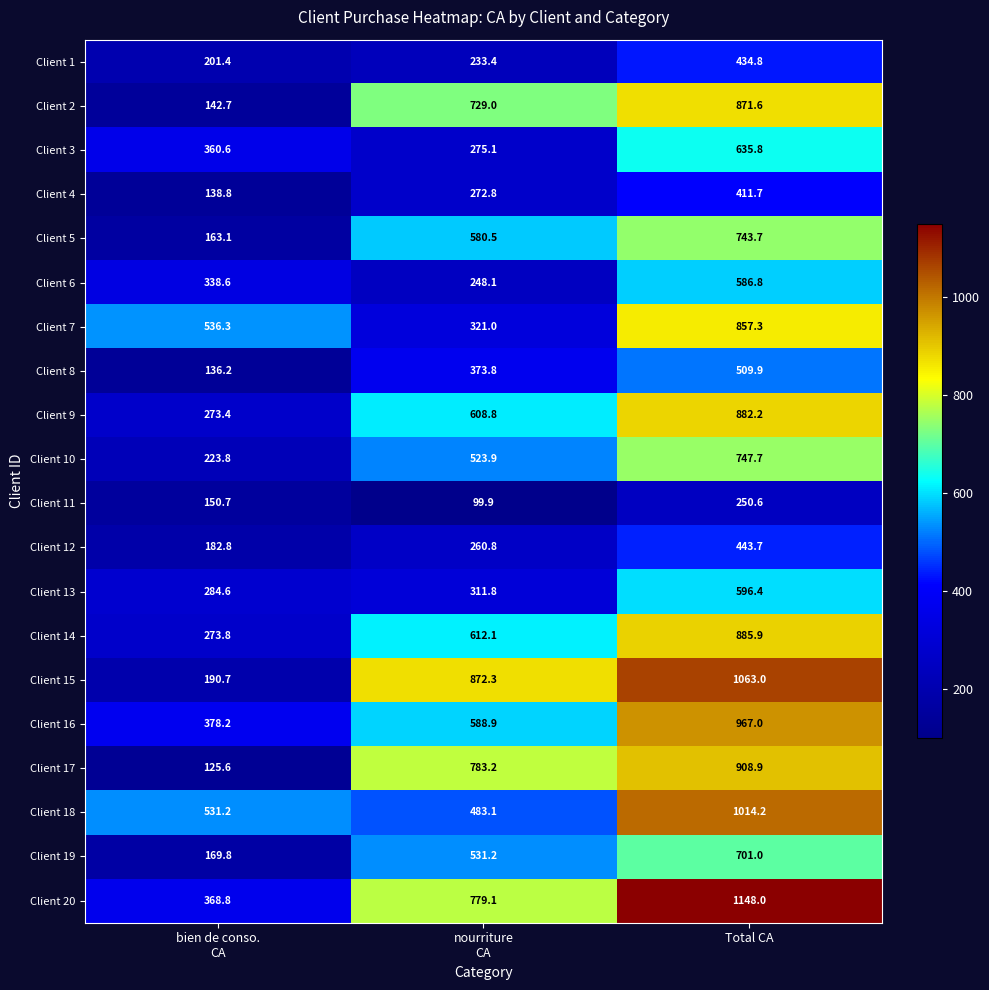

What is the difference between the highest and lowest values at bien de conso.
CA?

410.7